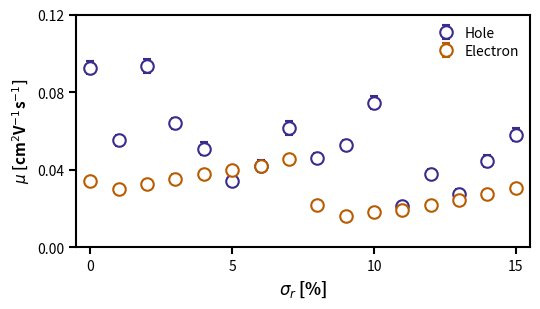

At how many categories does at least one series exceed 0?

16